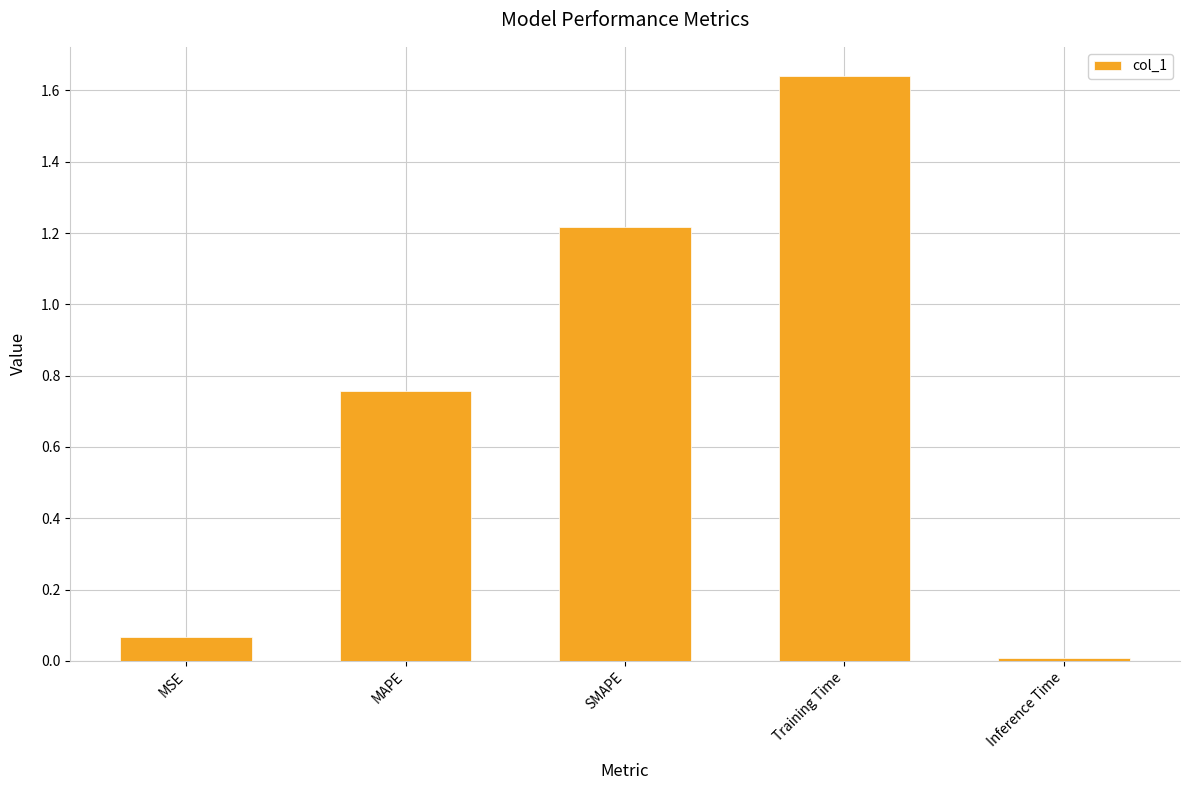

List the labels in order of value, largest first.

Training Time, SMAPE, MAPE, MSE, Inference Time